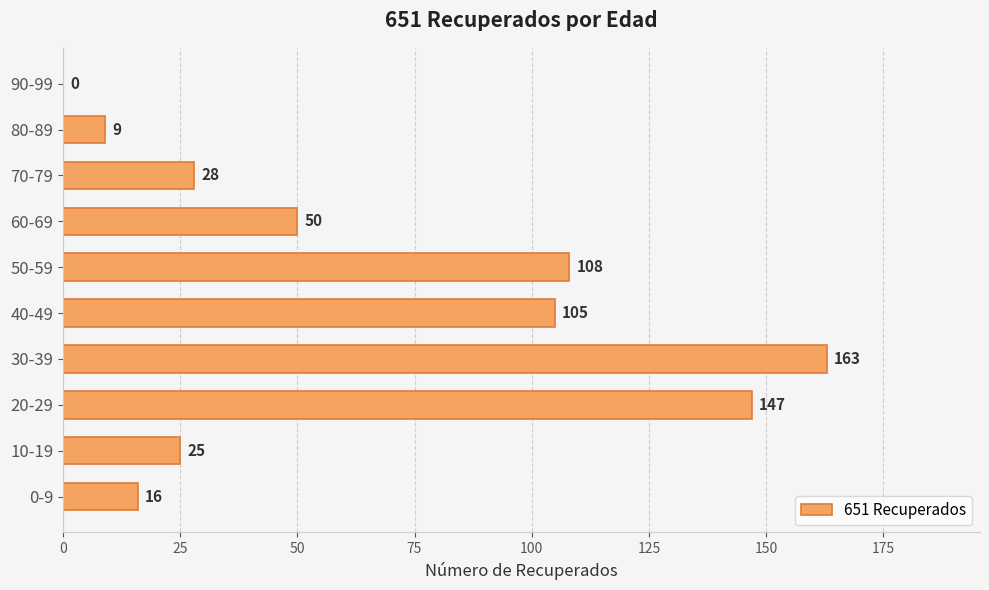

What is the sum of the values at 70-79 and 50-59?

136